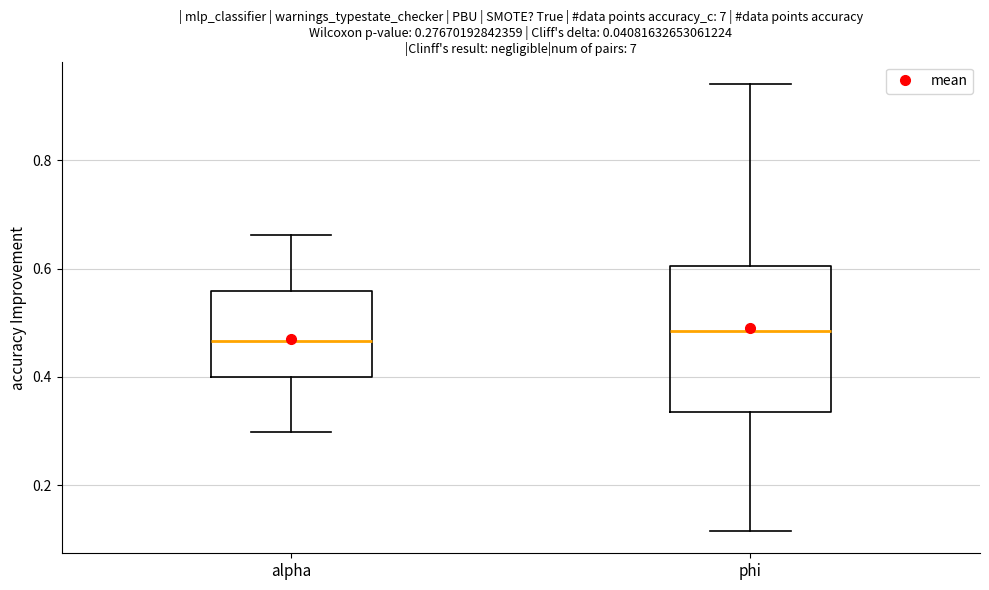

Which box is the tallest, from its lower edge to its upper edge?

phi